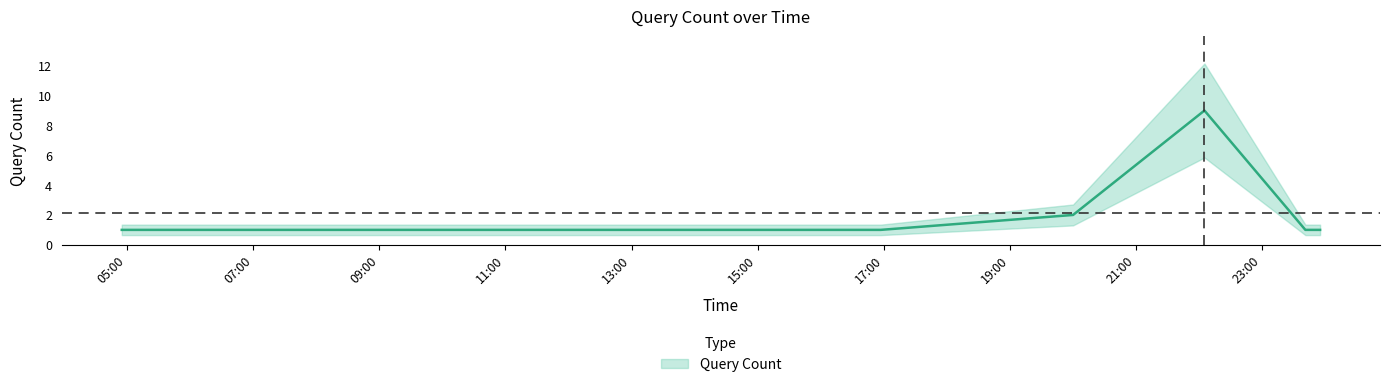

What is the approximate value at 2019-09-16 23:41:00?

1